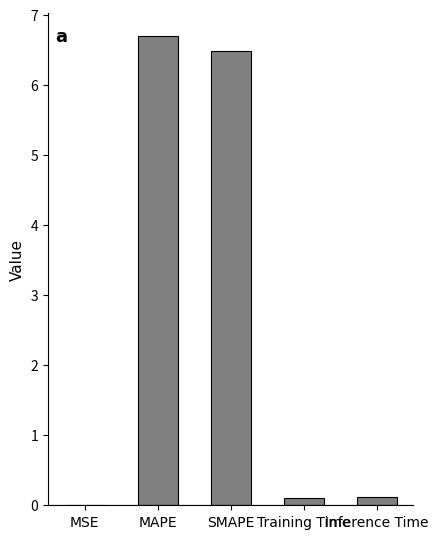

The chart shows a value of 6.7 at MAPE. True or false?

True